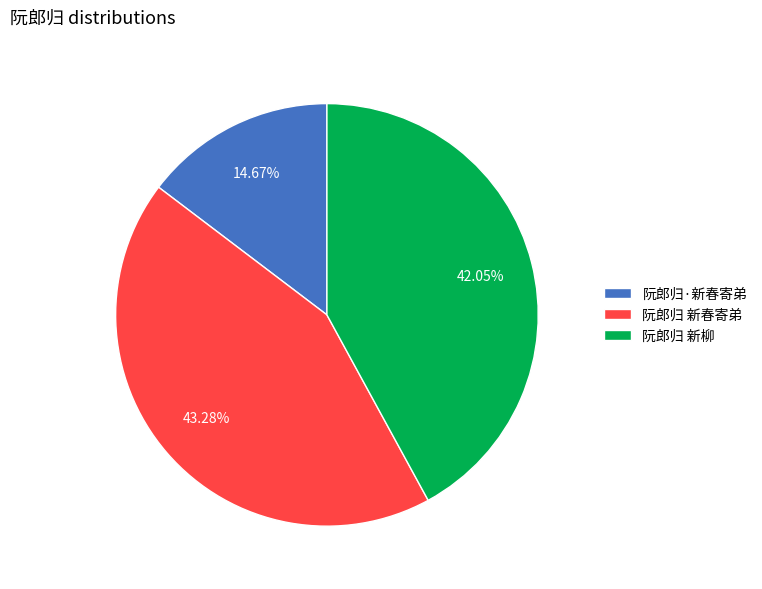

How many segments does this pie chart have?

3